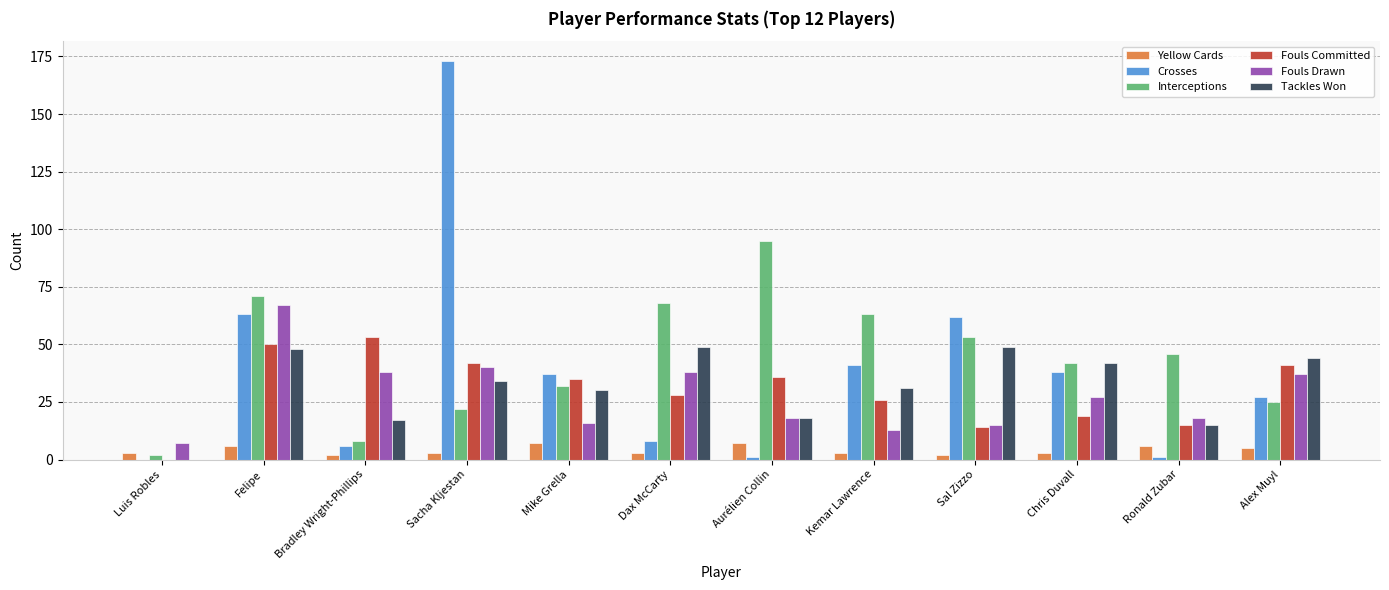

Reading left to right, list all the values displayed in this chart.

Yellow Cards: Luis Robles=3	Felipe=6	Bradley Wright-Phillips=2	Sacha Kljestan=3	Mike Grella=7	Dax McCarty=3	Aurélien Collin=7	Kemar Lawrence=3	Sal Zizzo=2	Chris Duvall=3	Ronald Zubar=6	Alex Muyl=5
Crosses: Luis Robles=0	Felipe=63	Bradley Wright-Phillips=6	Sacha Kljestan=173	Mike Grella=37	Dax McCarty=8	Aurélien Collin=1	Kemar Lawrence=41	Sal Zizzo=62	Chris Duvall=38	Ronald Zubar=1	Alex Muyl=27
Interceptions: Luis Robles=2	Felipe=71	Bradley Wright-Phillips=8	Sacha Kljestan=22	Mike Grella=32	Dax McCarty=68	Aurélien Collin=95	Kemar Lawrence=63	Sal Zizzo=53	Chris Duvall=42	Ronald Zubar=46	Alex Muyl=25
Fouls Committed: Luis Robles=0	Felipe=50	Bradley Wright-Phillips=53	Sacha Kljestan=42	Mike Grella=35	Dax McCarty=28	Aurélien Collin=36	Kemar Lawrence=26	Sal Zizzo=14	Chris Duvall=19	Ronald Zubar=15	Alex Muyl=41
Fouls Drawn: Luis Robles=7	Felipe=67	Bradley Wright-Phillips=38	Sacha Kljestan=40	Mike Grella=16	Dax McCarty=38	Aurélien Collin=18	Kemar Lawrence=13	Sal Zizzo=15	Chris Duvall=27	Ronald Zubar=18	Alex Muyl=37
Tackles Won: Luis Robles=0	Felipe=48	Bradley Wright-Phillips=17	Sacha Kljestan=34	Mike Grella=30	Dax McCarty=49	Aurélien Collin=18	Kemar Lawrence=31	Sal Zizzo=49	Chris Duvall=42	Ronald Zubar=15	Alex Muyl=44